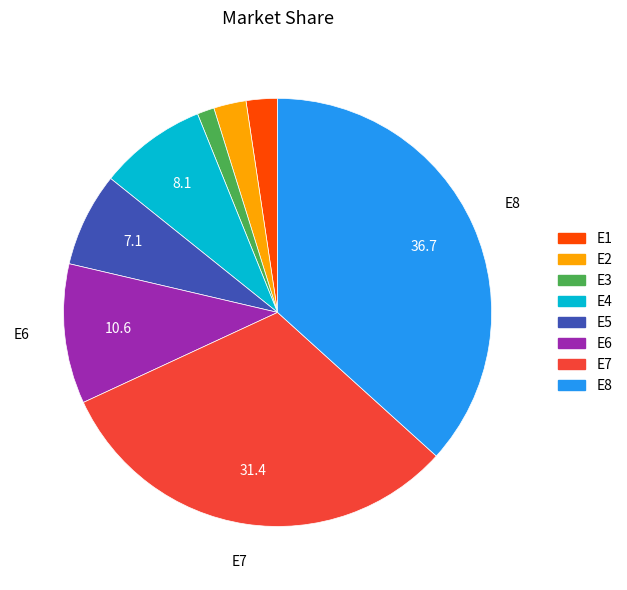

Does E6 represent more than half of the total?

No